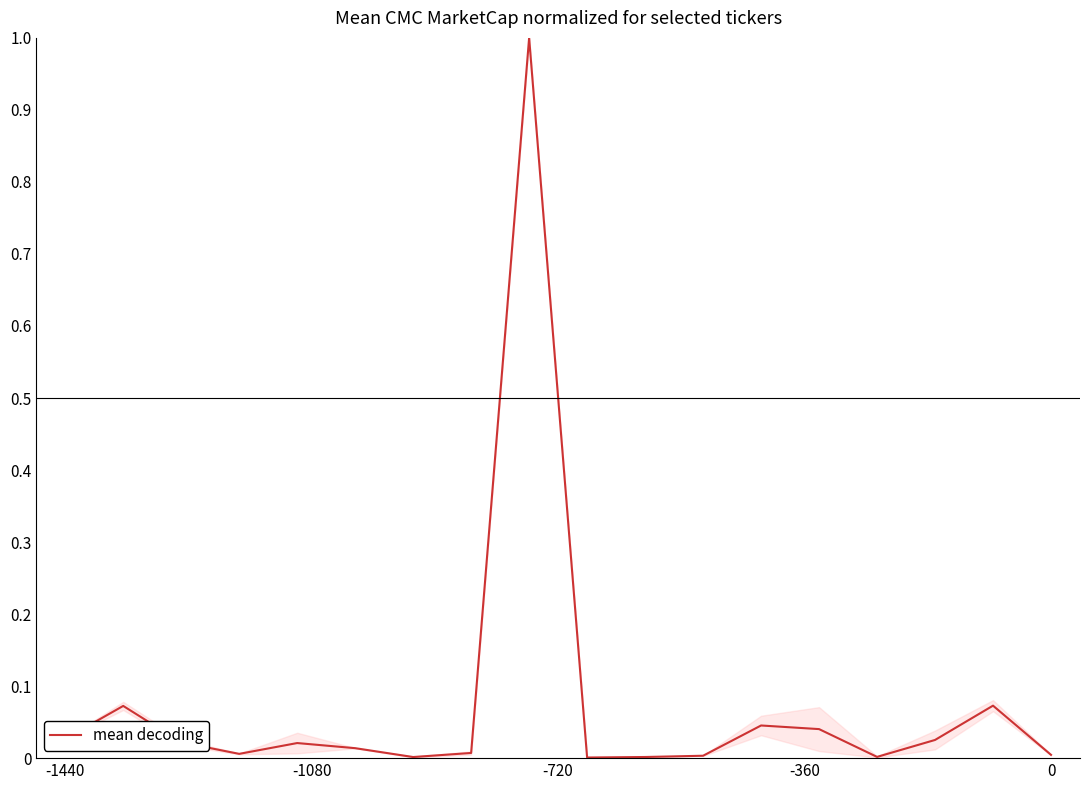

What is the difference between the maximum and minimum values?

1.0